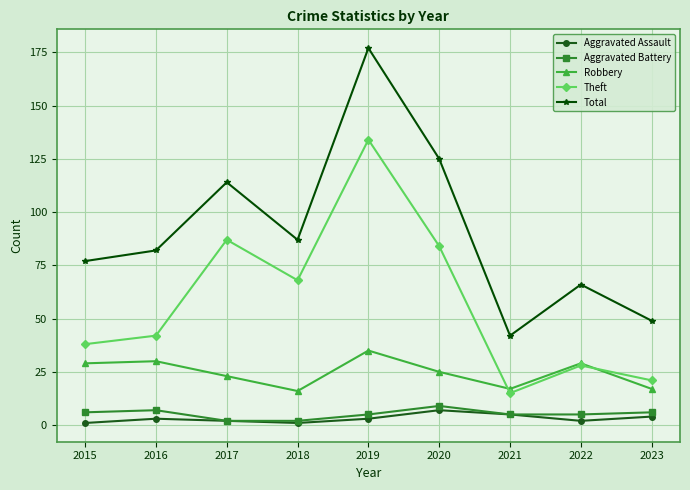

What is the sum of the Robbery values at 2023 and 2022?

46